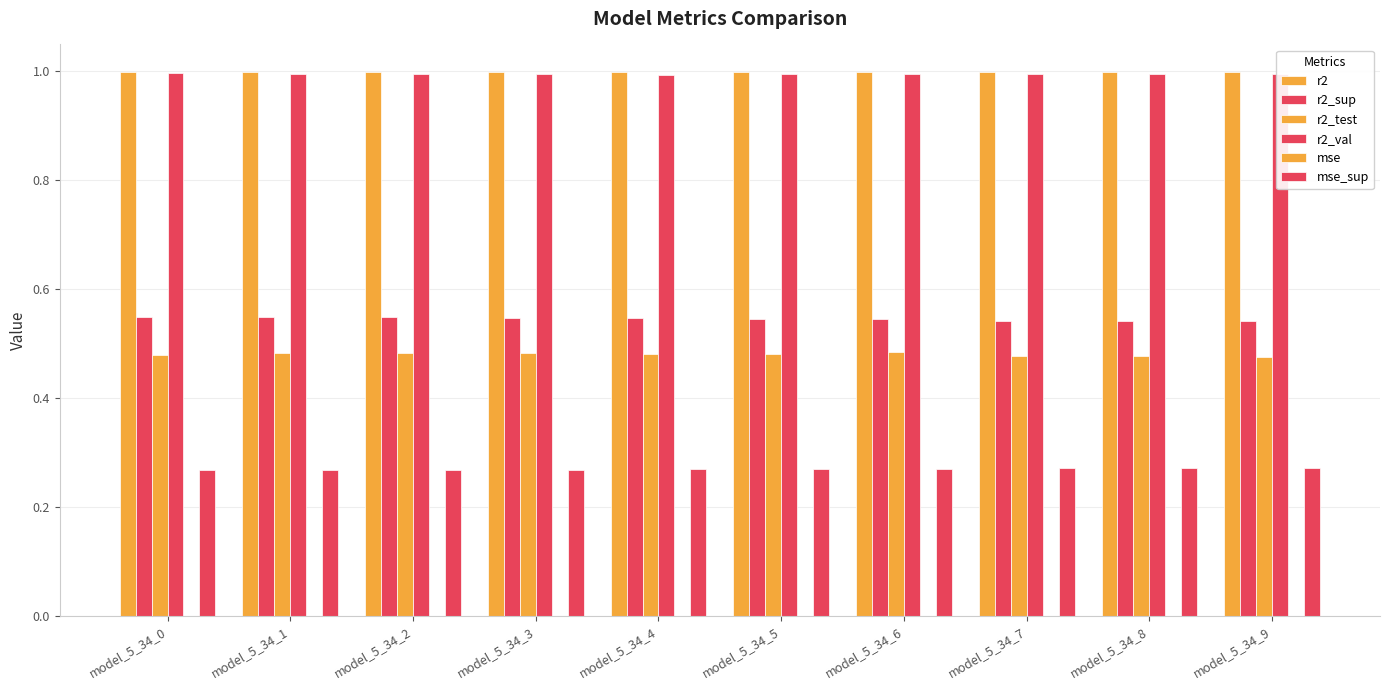

Does the chart contain stacked bars?

No